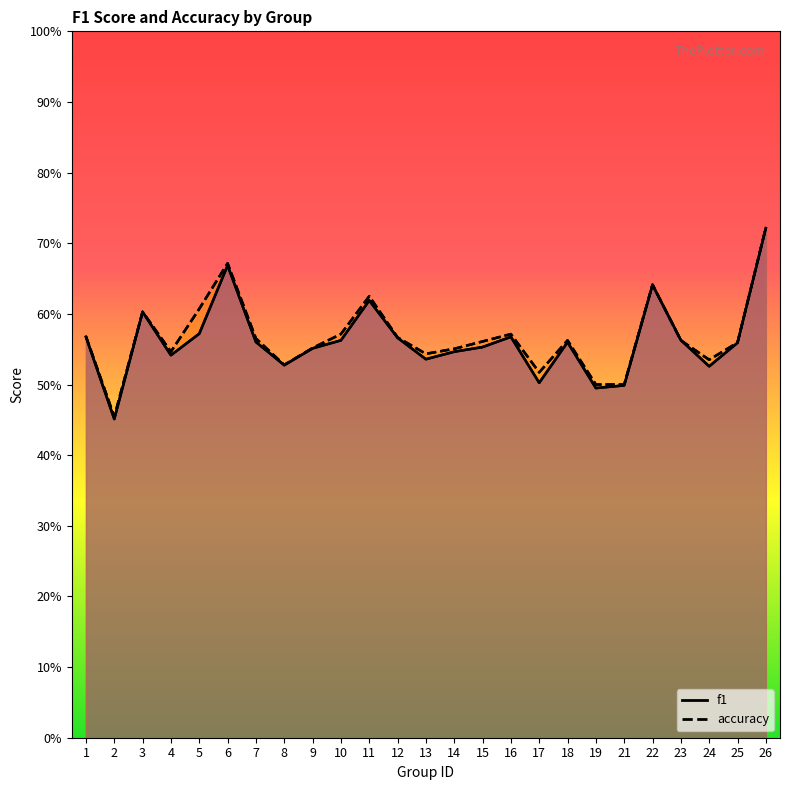

What is the average value of the f1 series?

0.6